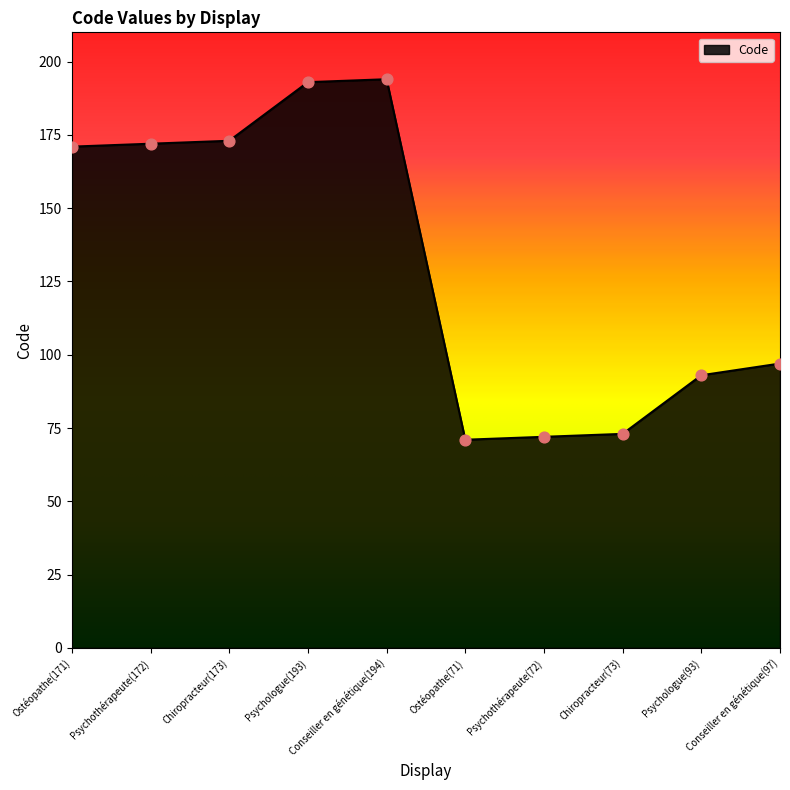

What is the change in value from Psychothérapeute(72) to Psychologue(93)?

+21